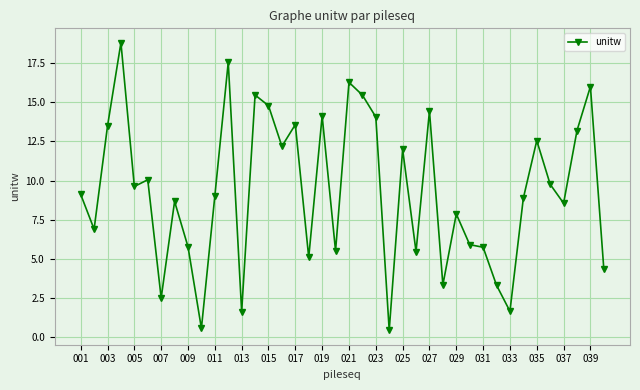

How many data points does each series have?

40